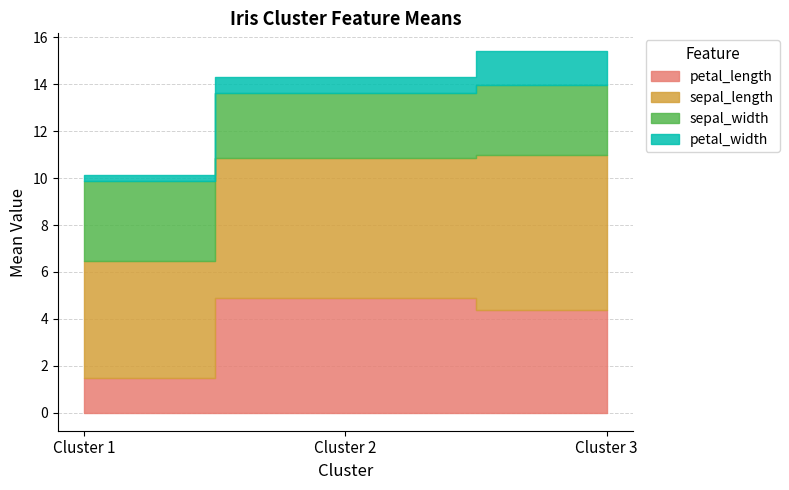

Reading left to right, extract all data points from this chart.

petal_length: 1.5	4.9	4.4
sepal_length: 5.0	5.9	6.6
sepal_width: 3.4	2.8	3.0
petal_width: 0.2	0.7	1.4